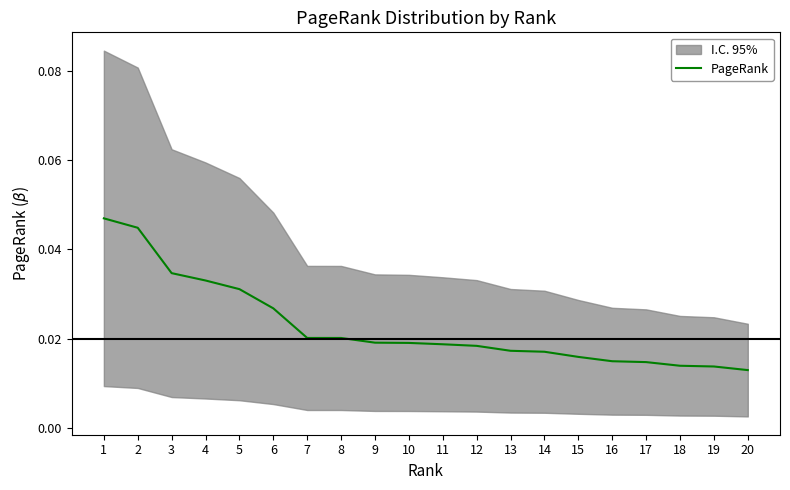

List the labels in order of value, smallest first.

20, 19, 18, 17, 16, 15, 14, 13, 12, 11, 10, 9, 8, 7, 6, 5, 4, 3, 2, 1